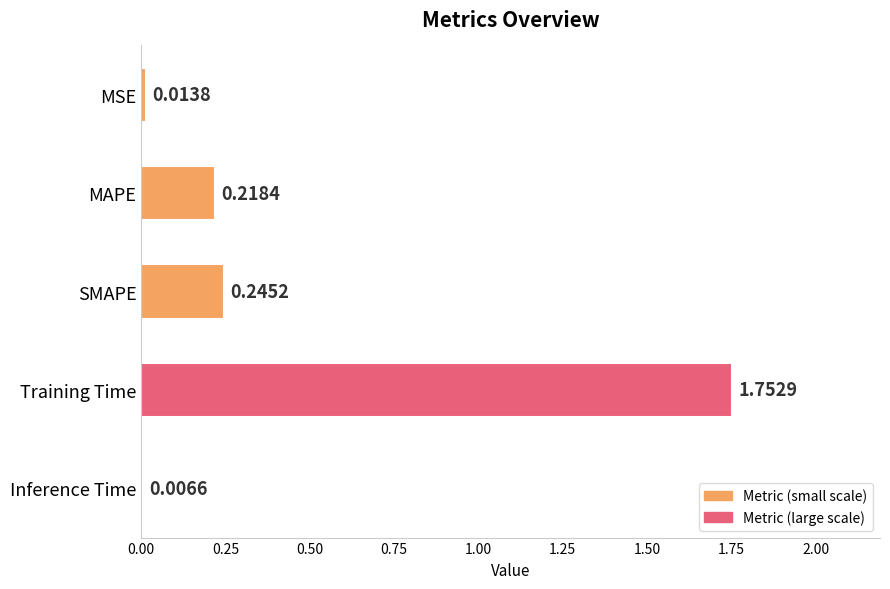

At which label is the value closest to 0?

Inference Time